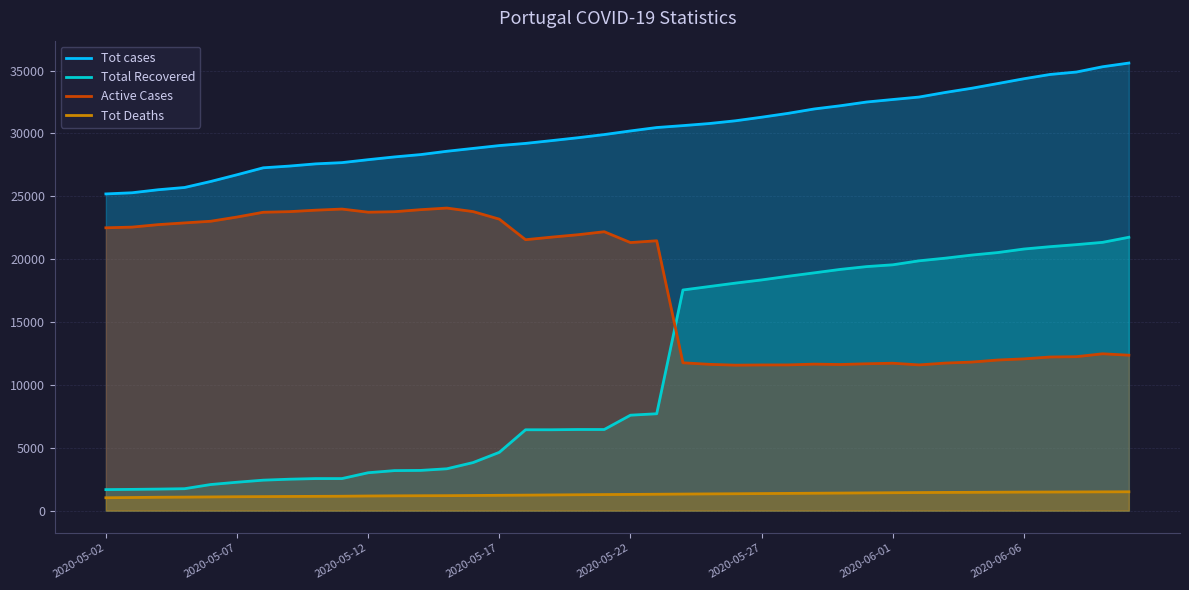

Which series has the largest range (max minus min)?

Total Recovered